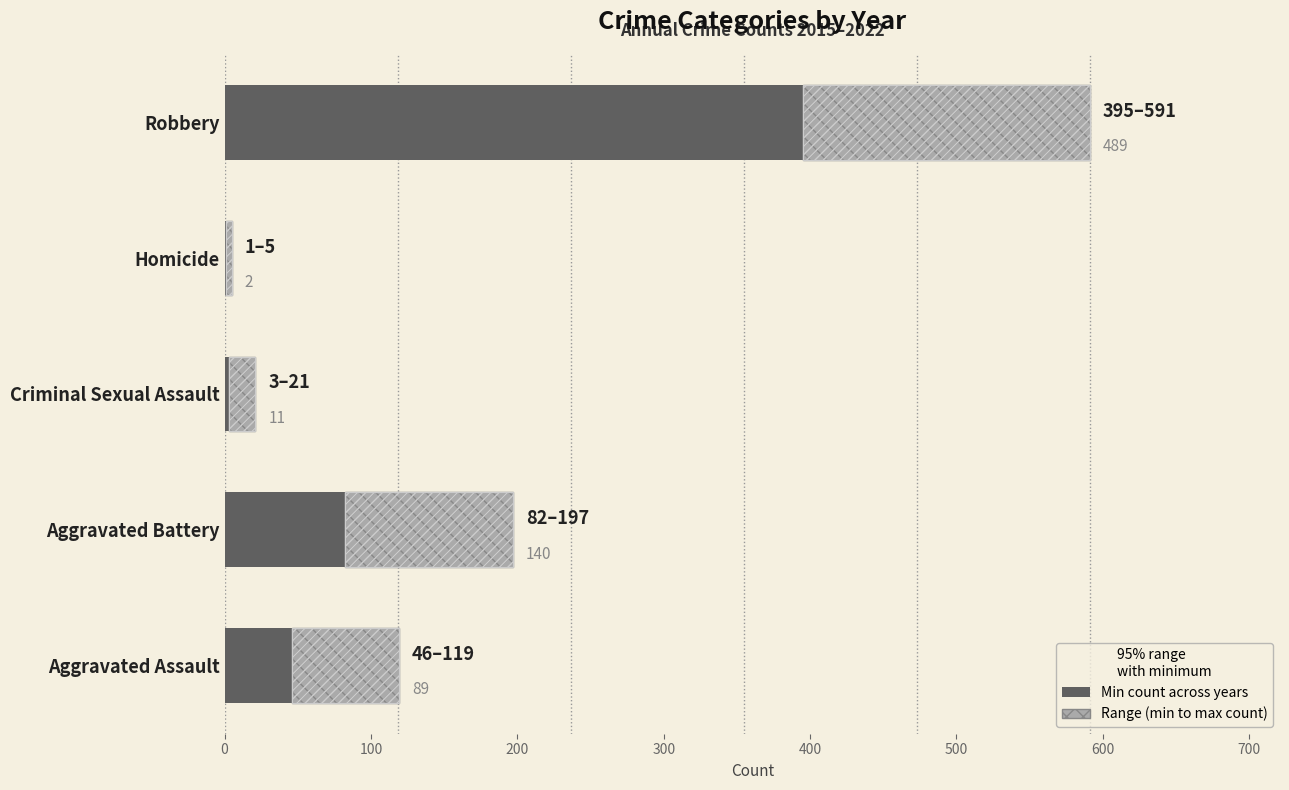

What is the value of the Min (2015-2022) bar at the 3rd from the left?

3